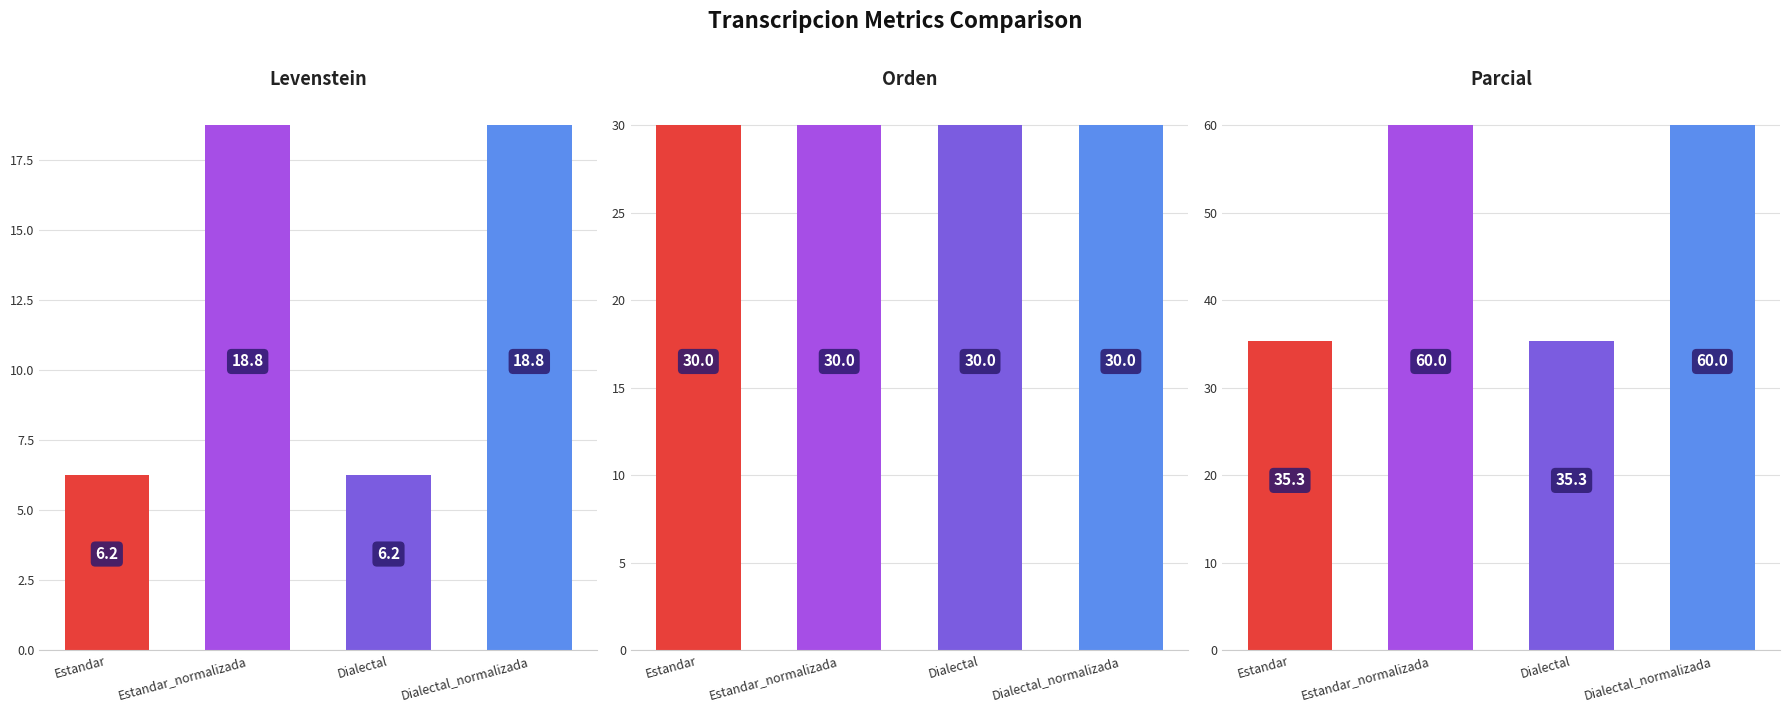

Which has a higher value, Dialectal_normalizada or Dialectal?

Dialectal_normalizada